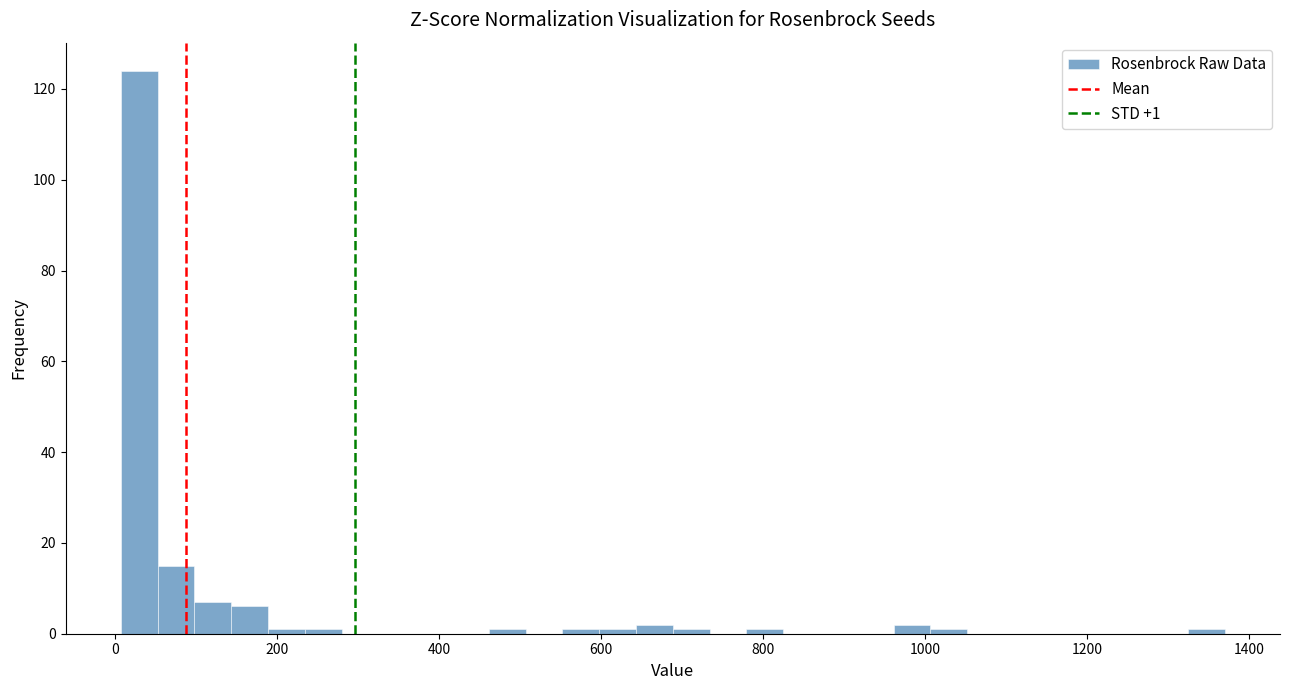

Read against the x-axis, roughly where is the centre of the tallest bar?

20